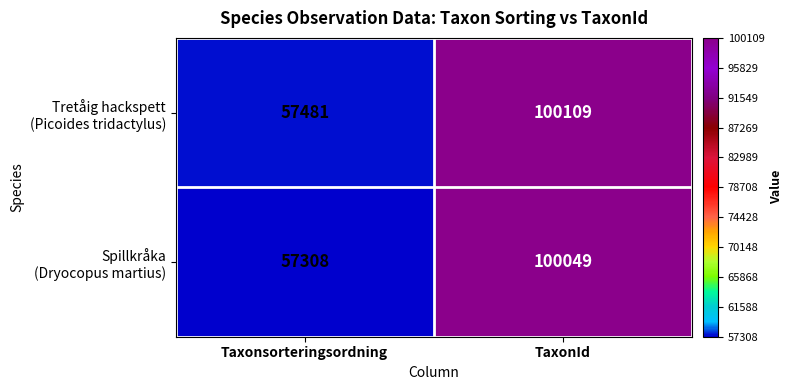

What is the total value across all series at Taxonsorteringsordning?

114789